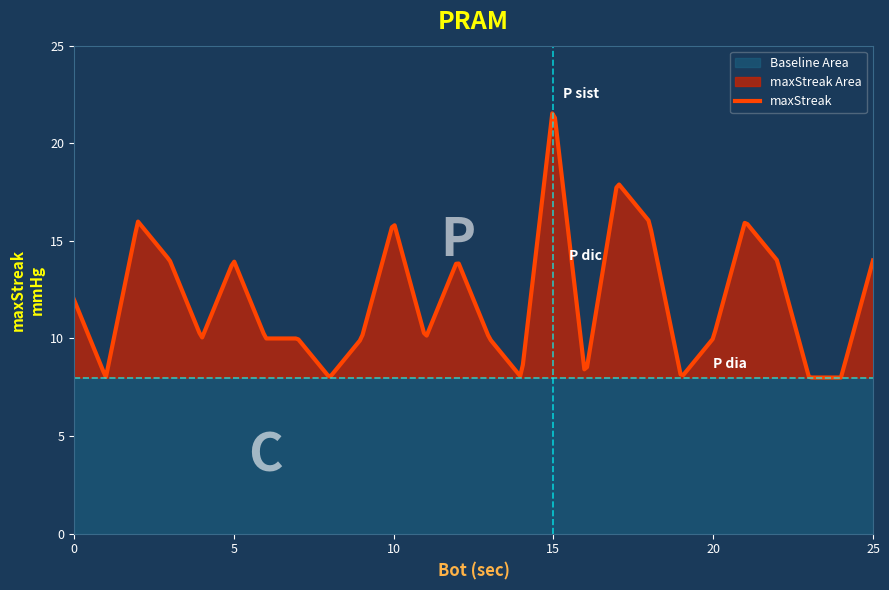

What is the maximum value for maxStreak?

21.5